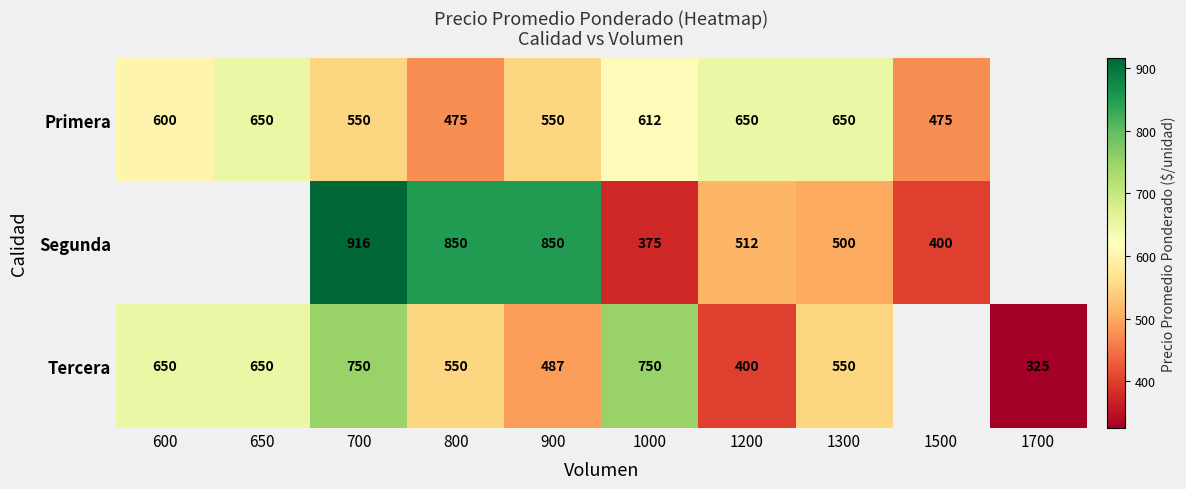

Which series changed the most between 700 and 1200?

Segunda